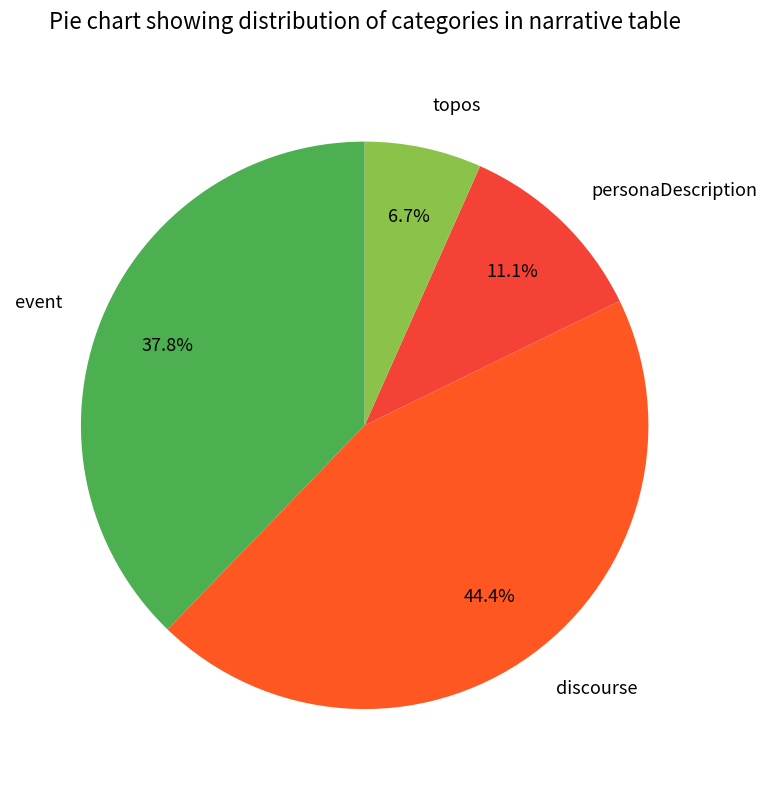

Which has a higher value, event or topos?

event